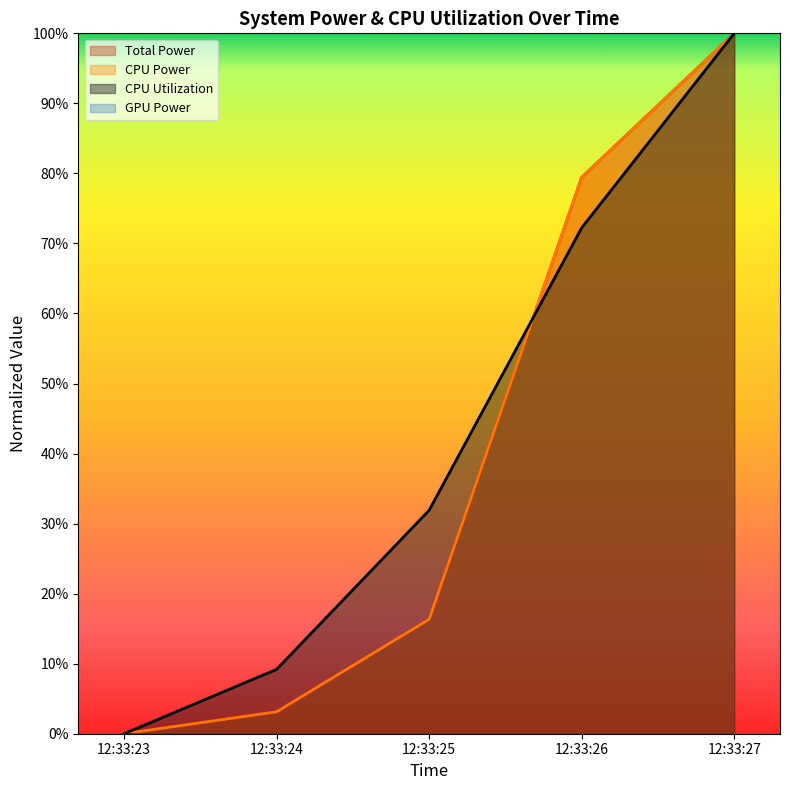

At which label is CPU Power closest to 0?

12:33:23